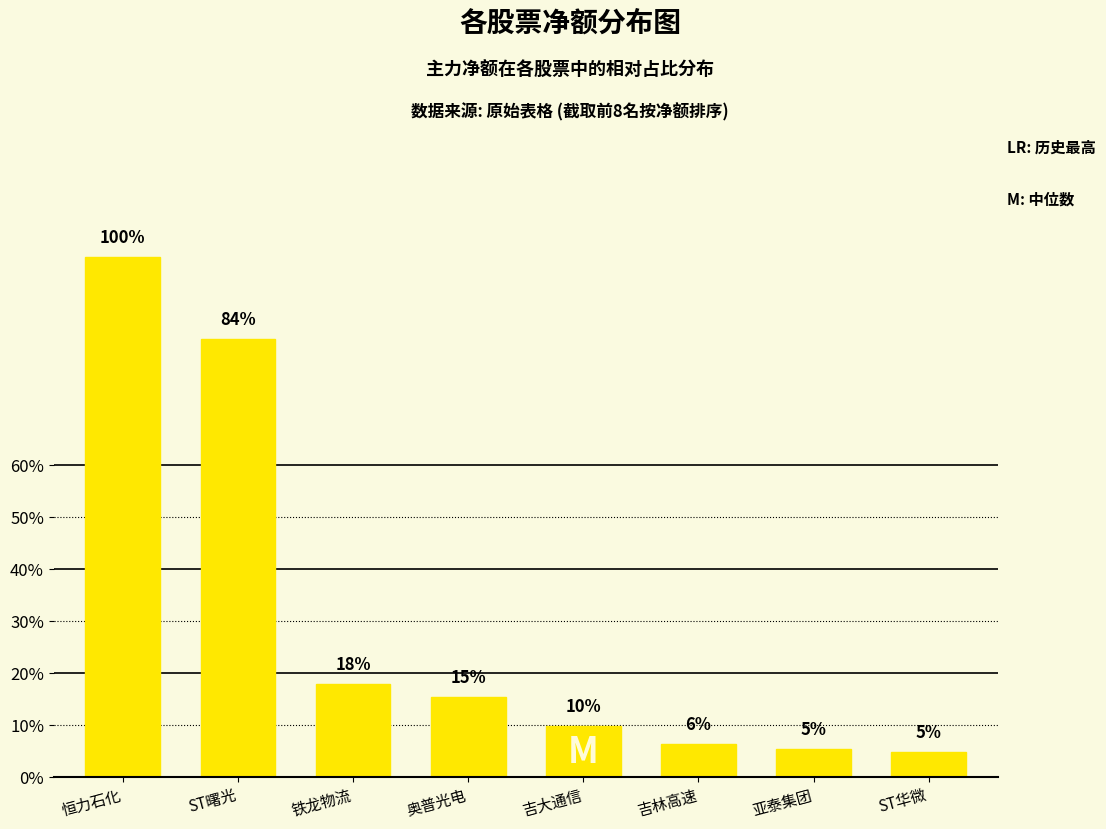

At which label does the data first exceed 4063198?

恒力石化